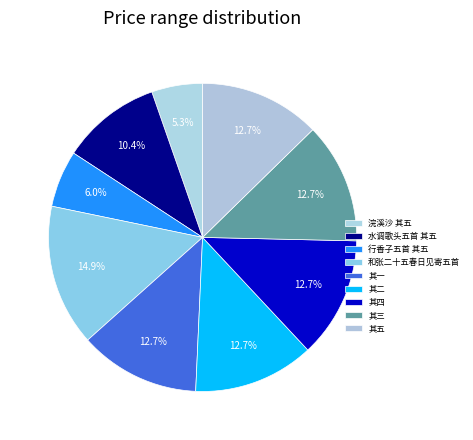

Count the number of slices in the pie.

9